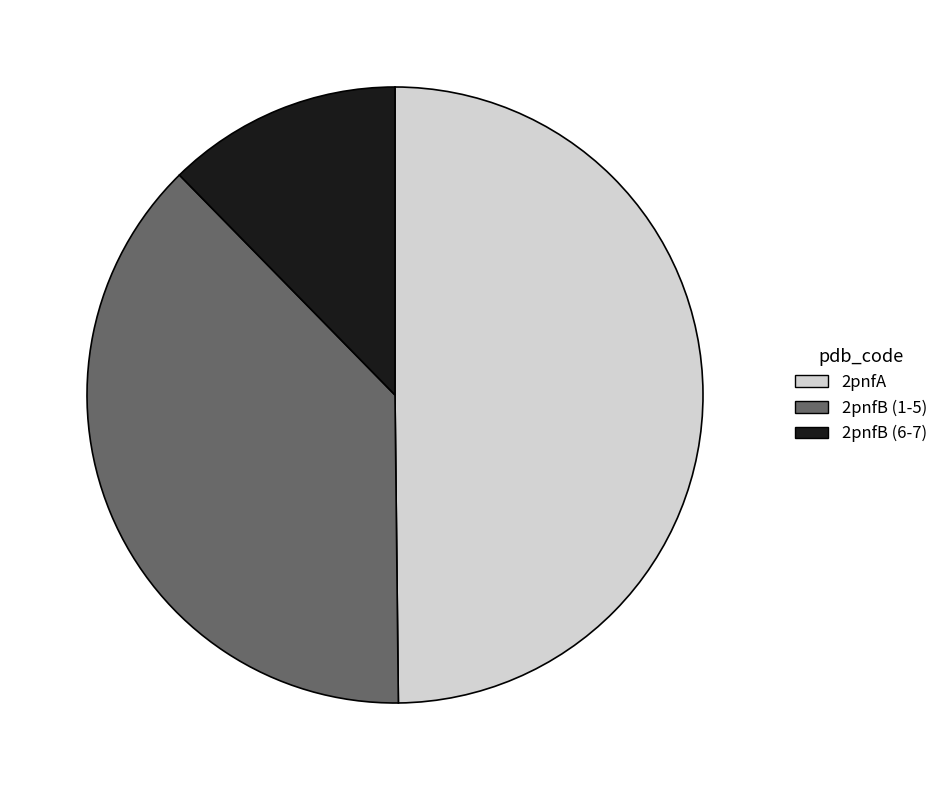

Count the number of slices in the pie.

3